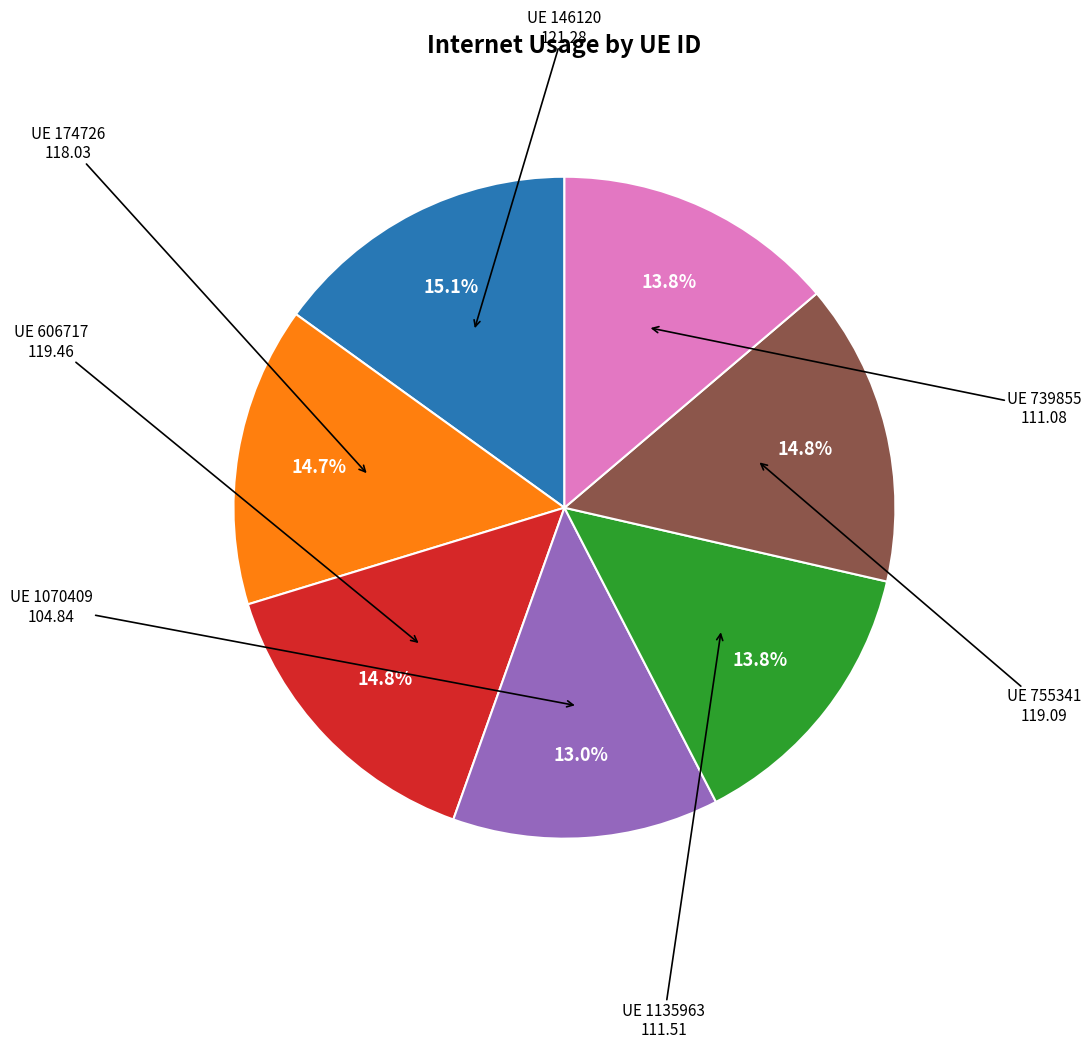

Is there a majority slice in this chart?

No